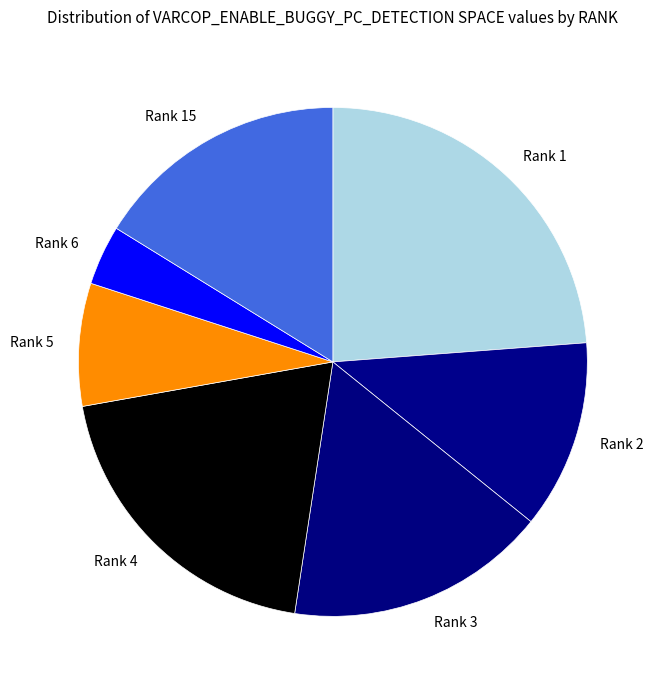

How many slices are in this pie chart?

7